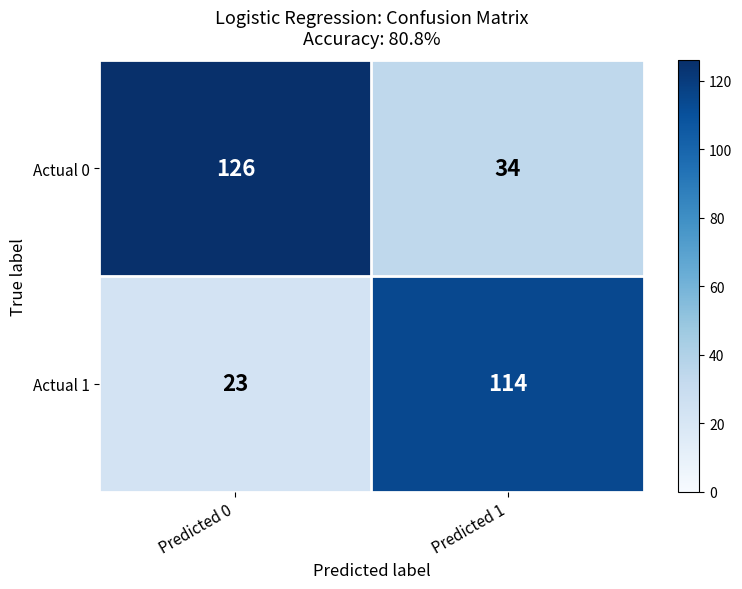

Count the number of data series in this chart.

2